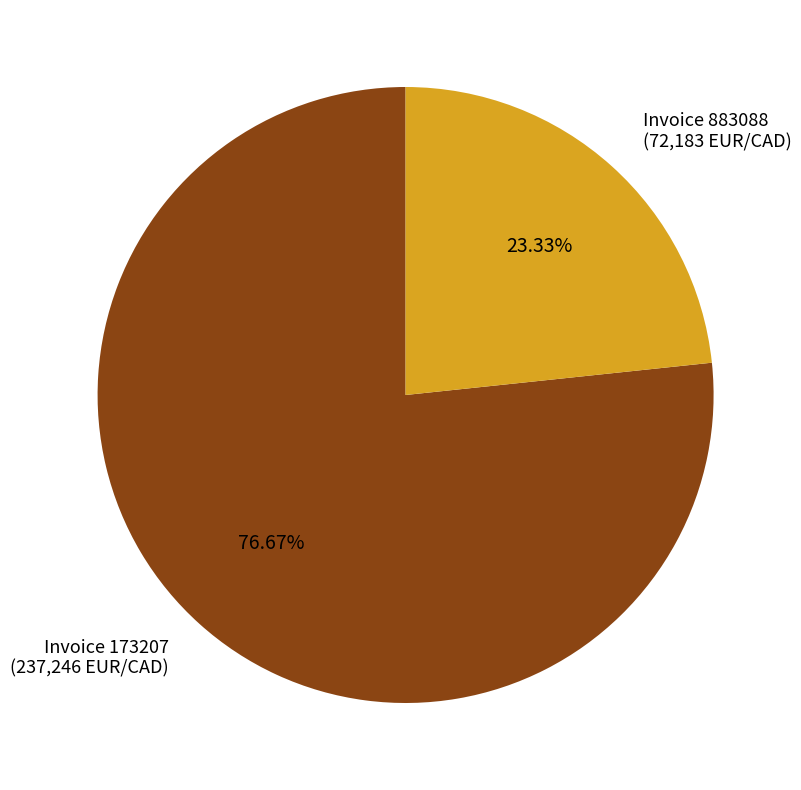

Is there any slice that represents more than half of the pie?

Yes